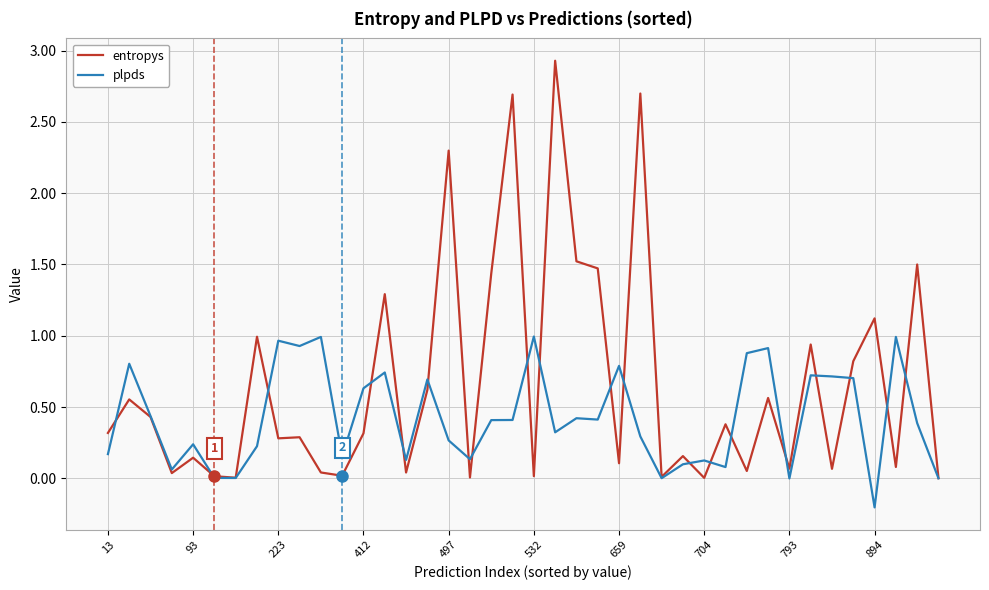

Which series has the largest total across all categories?

entropys